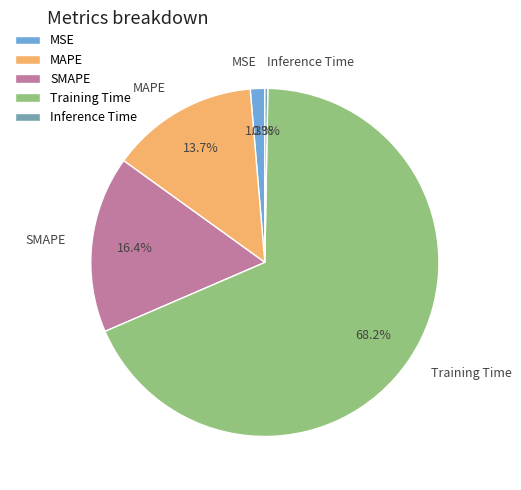

Between MAPE and SMAPE, which is larger?

SMAPE